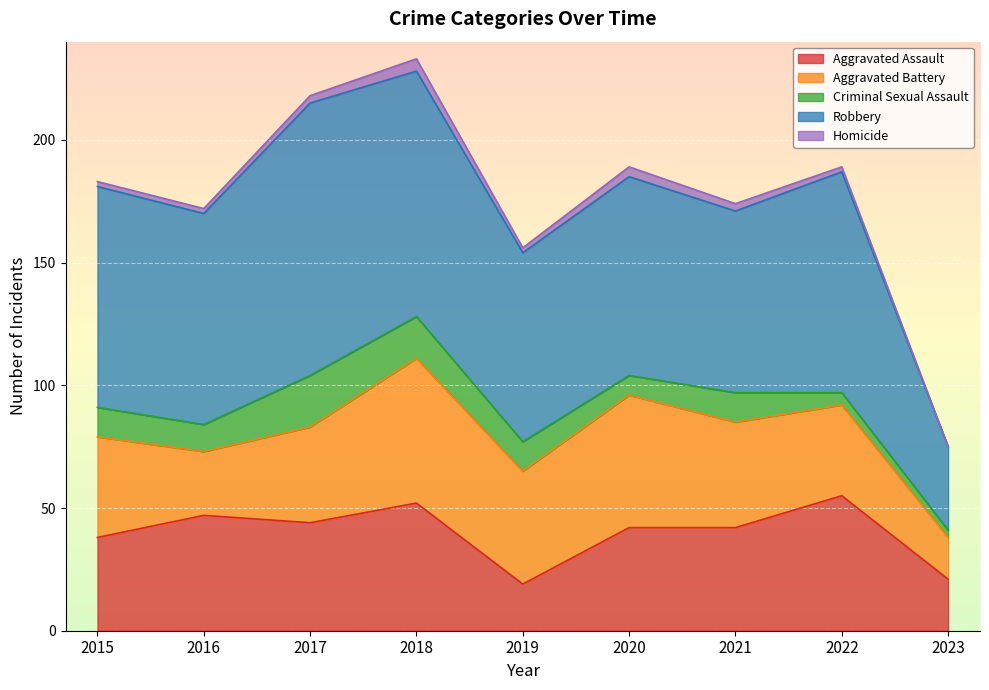

Where does the Homicide series first go above 2?

2017